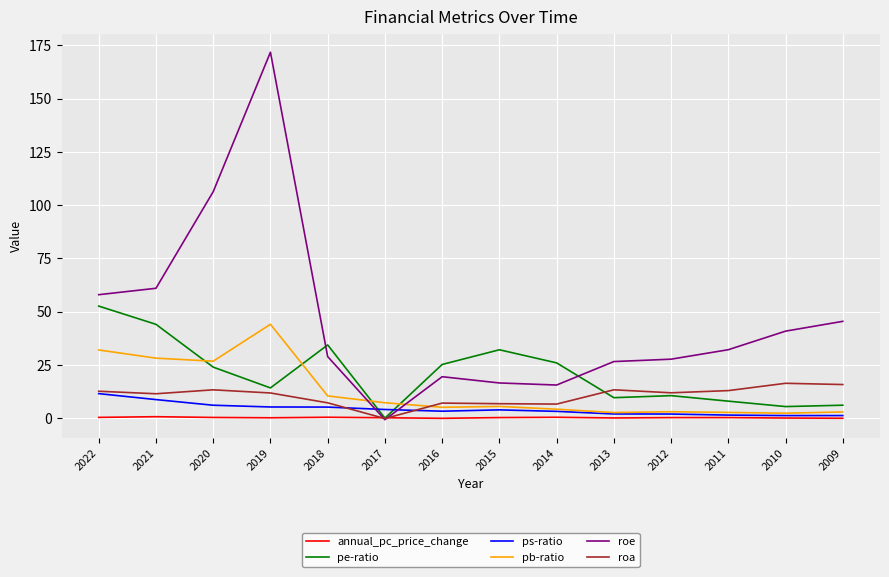

What is the sum of the roa values at 2017 and 2015?

6.6